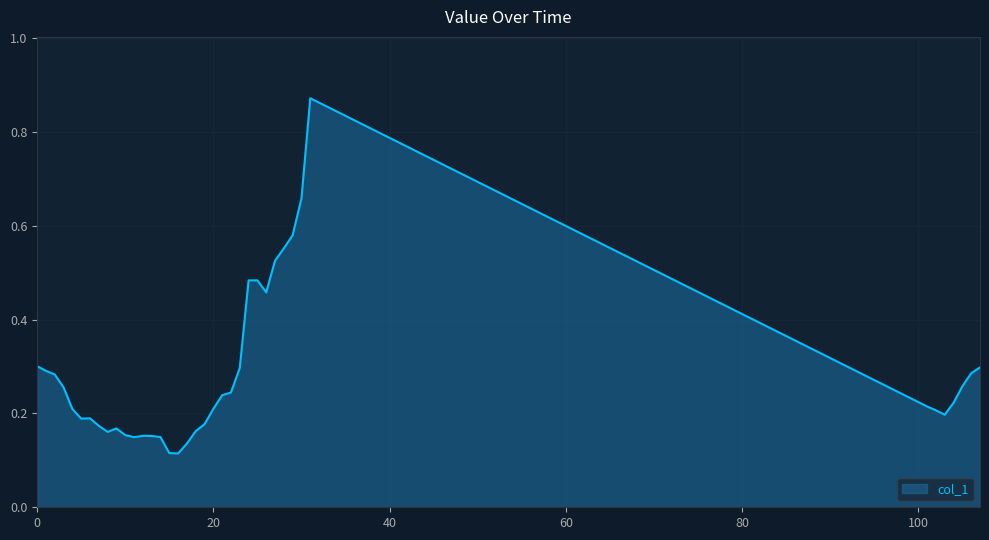

What is the difference between the maximum and minimum values?

0.8